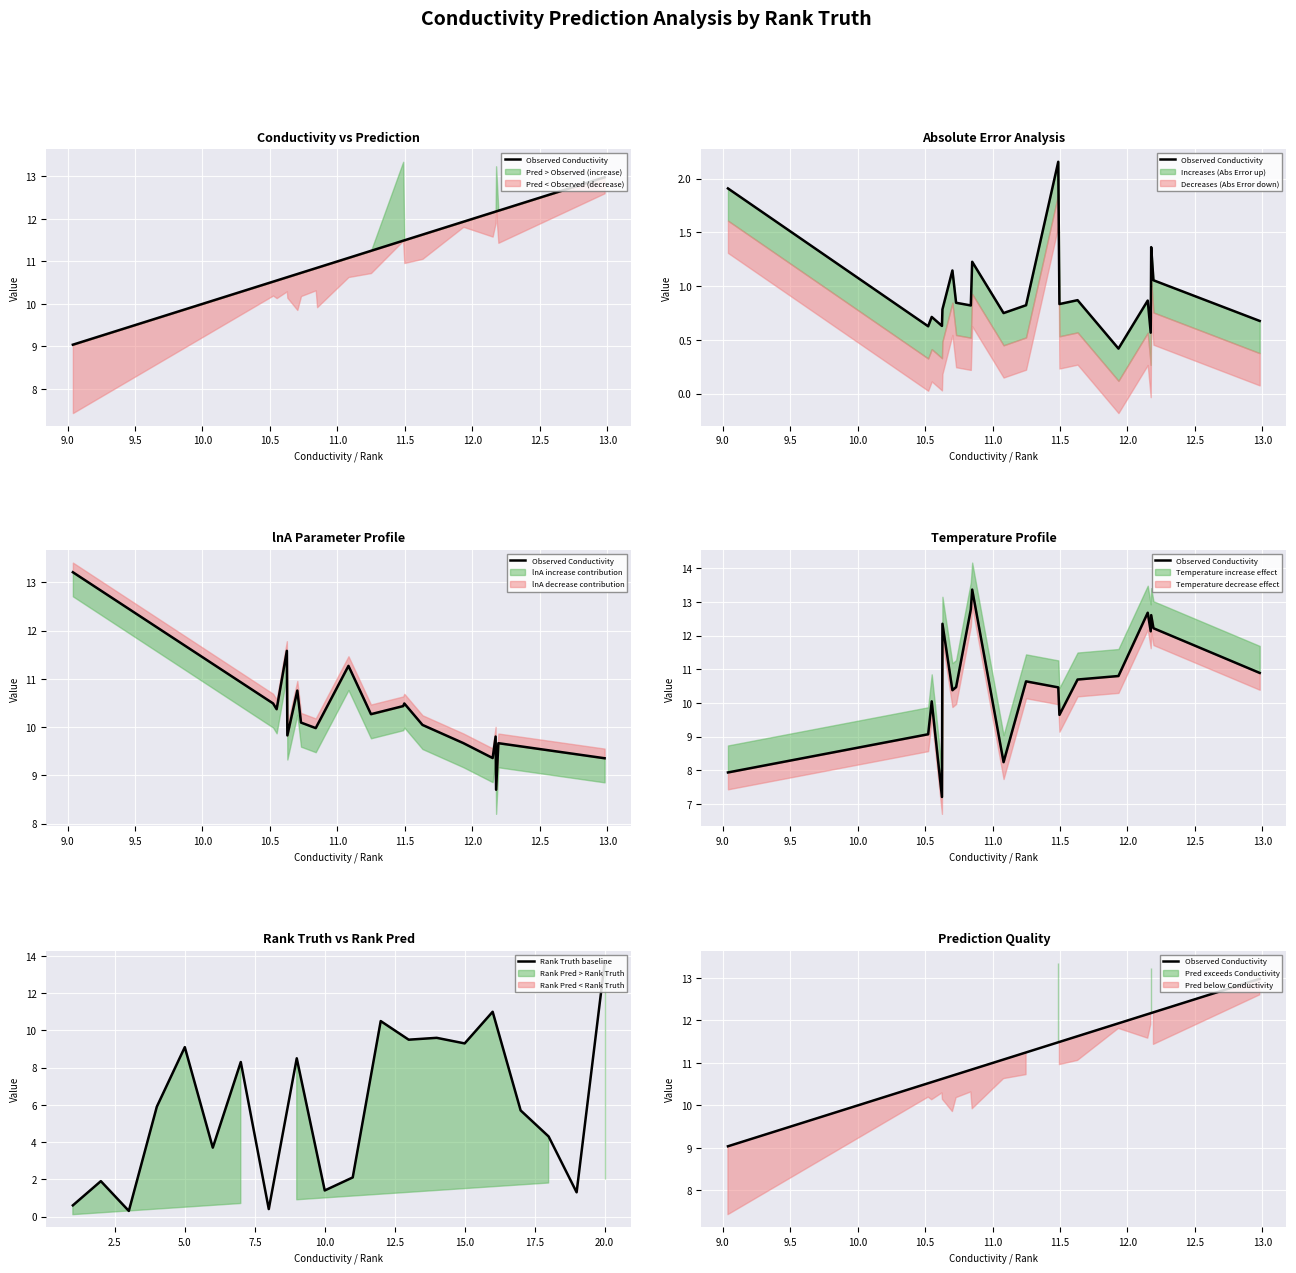

How many intersections are there between Observed Conductivity and Rank Truth baseline?

1